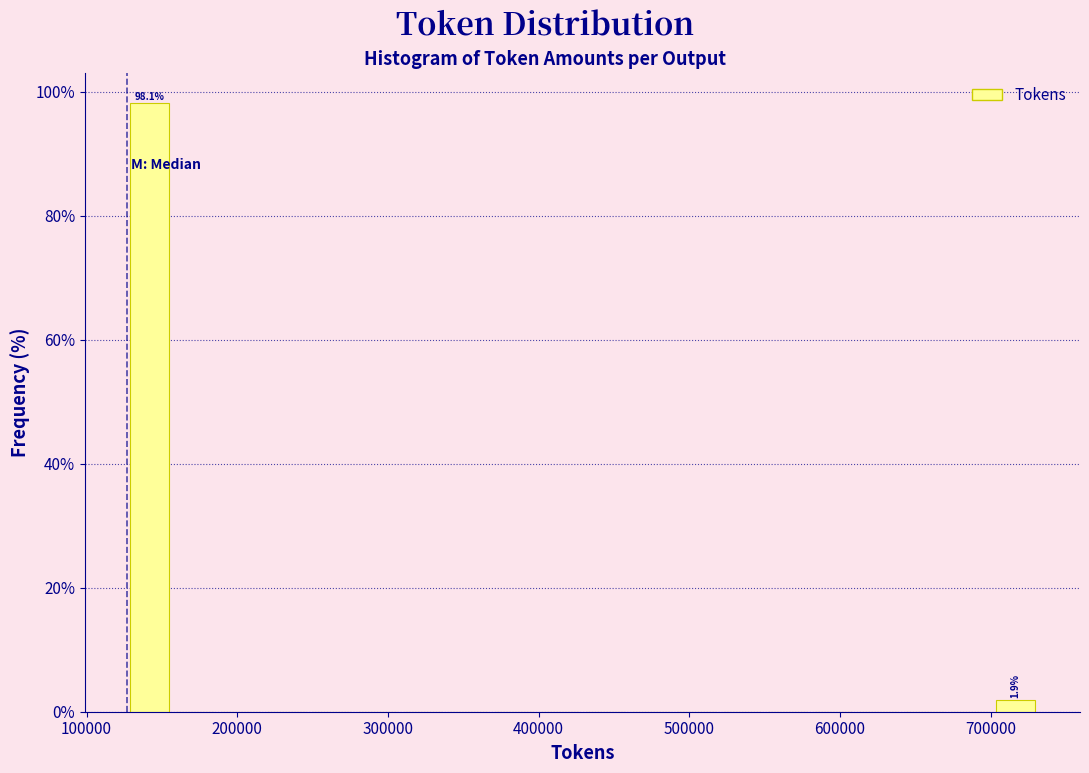

Read against the x-axis, roughly where is the centre of the tallest bar?

140000